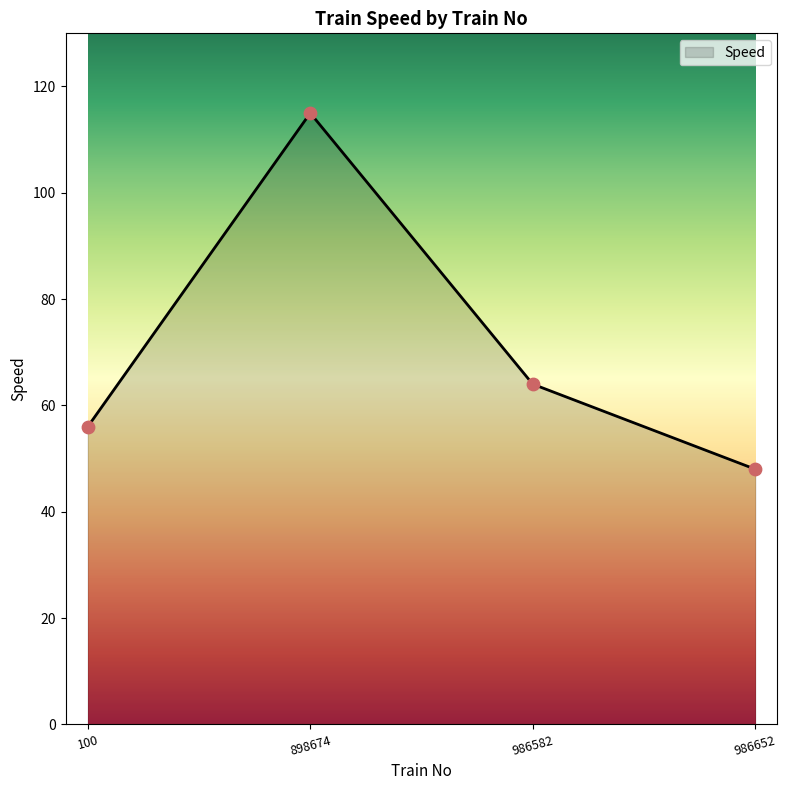

Approximately how many times larger is the value at 100 compared to 898674?

0.5